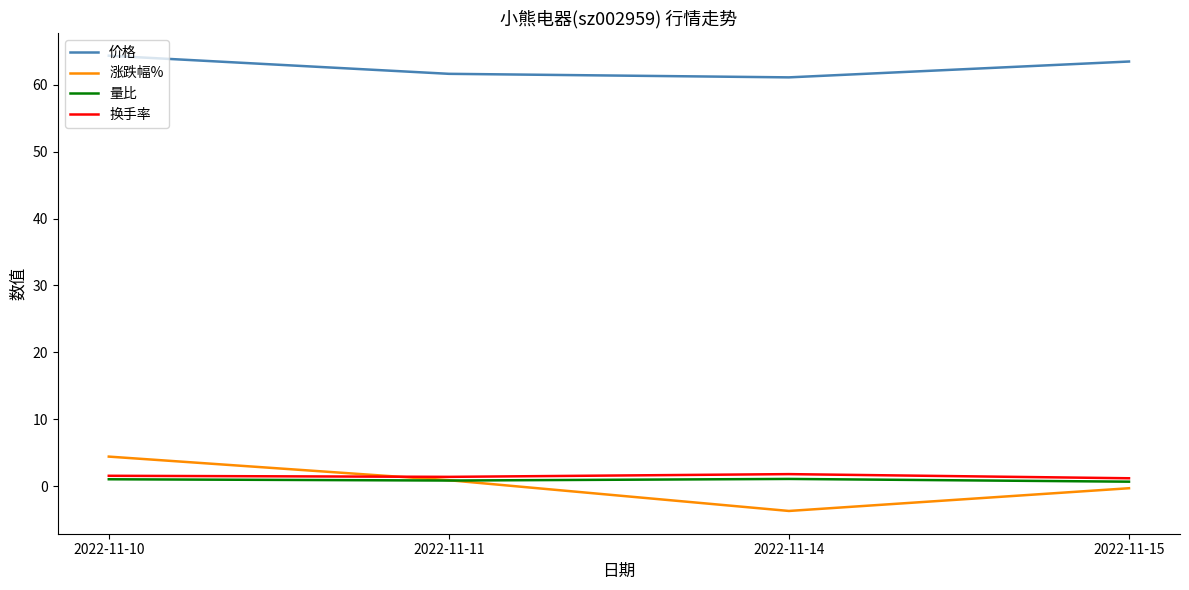

Rank the series by their maximum value, from lowest to highest.

量比, 换手率, 涨跌幅%, 价格